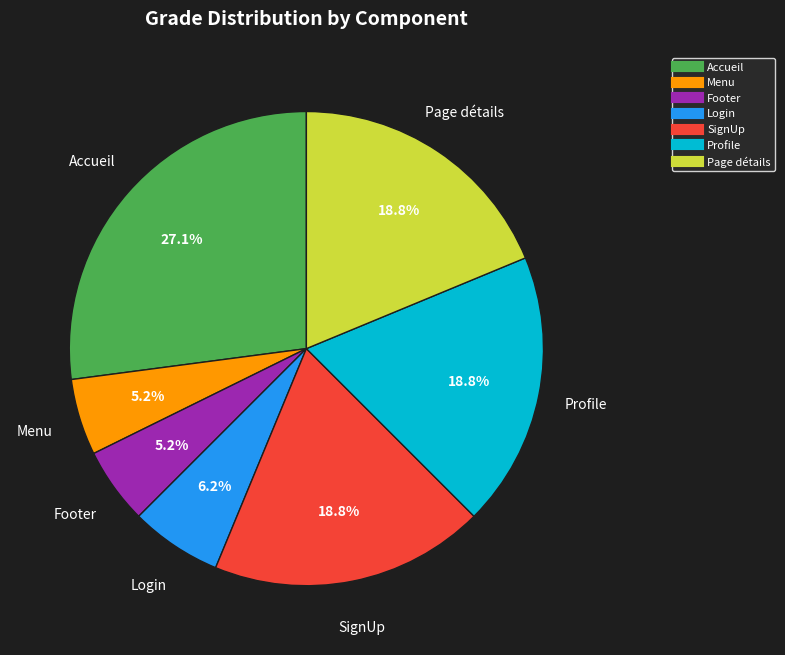

Is there a majority slice in this chart?

No